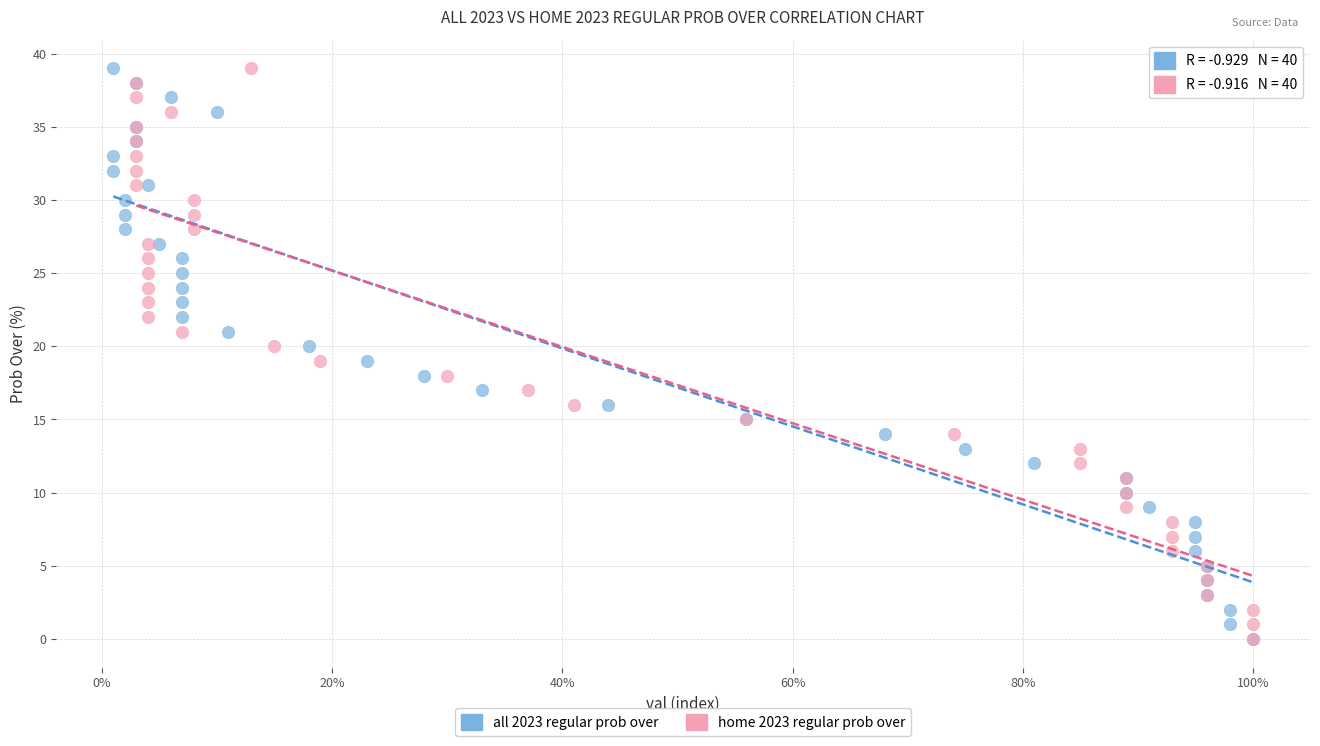

What are all the series names shown in the legend?

all 2023 regular prob over, home 2023 regular prob over